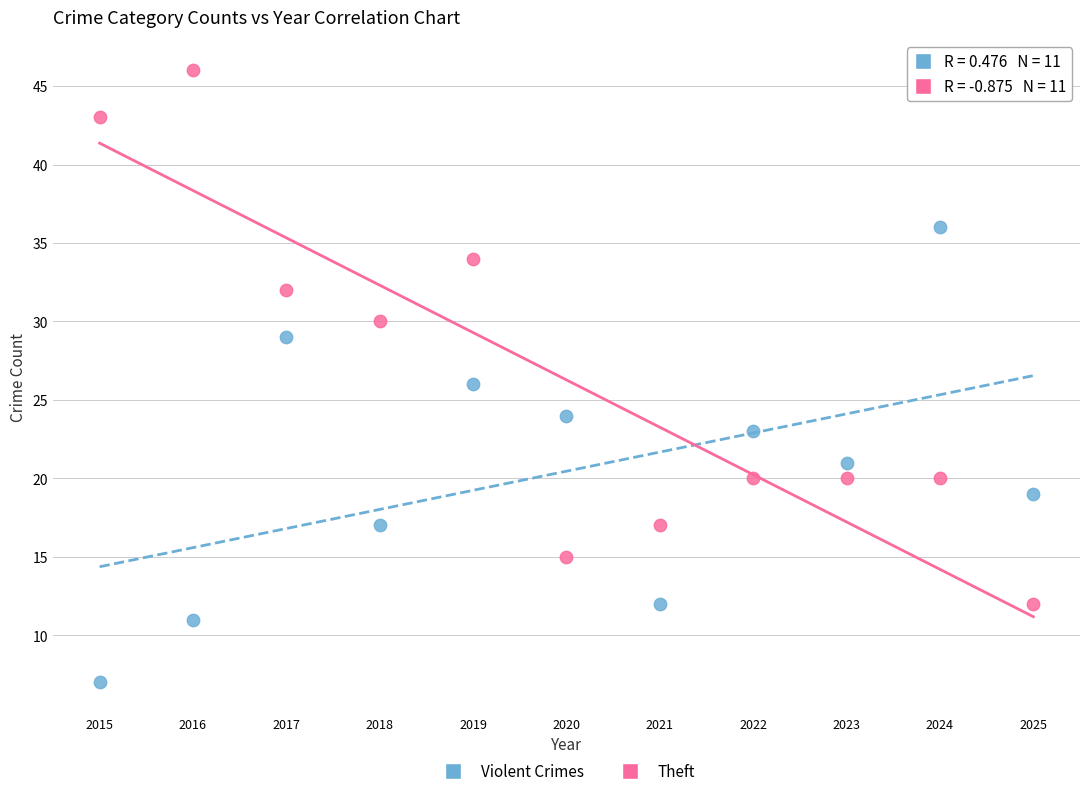

Across all data points, what is the range of Y values (max minus min)?

39